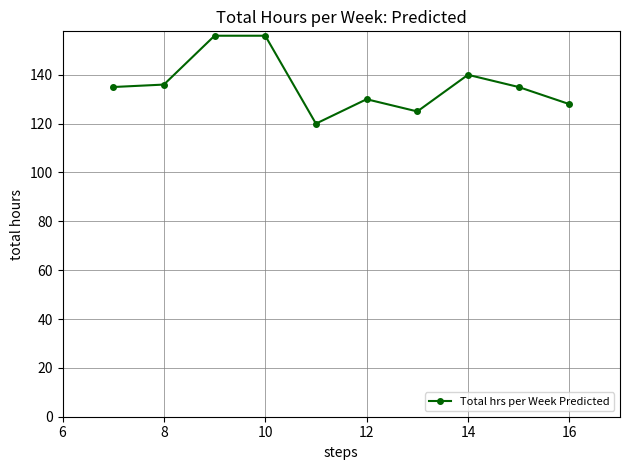

True or false: there are more than 1 points higher than both neighbors.

True